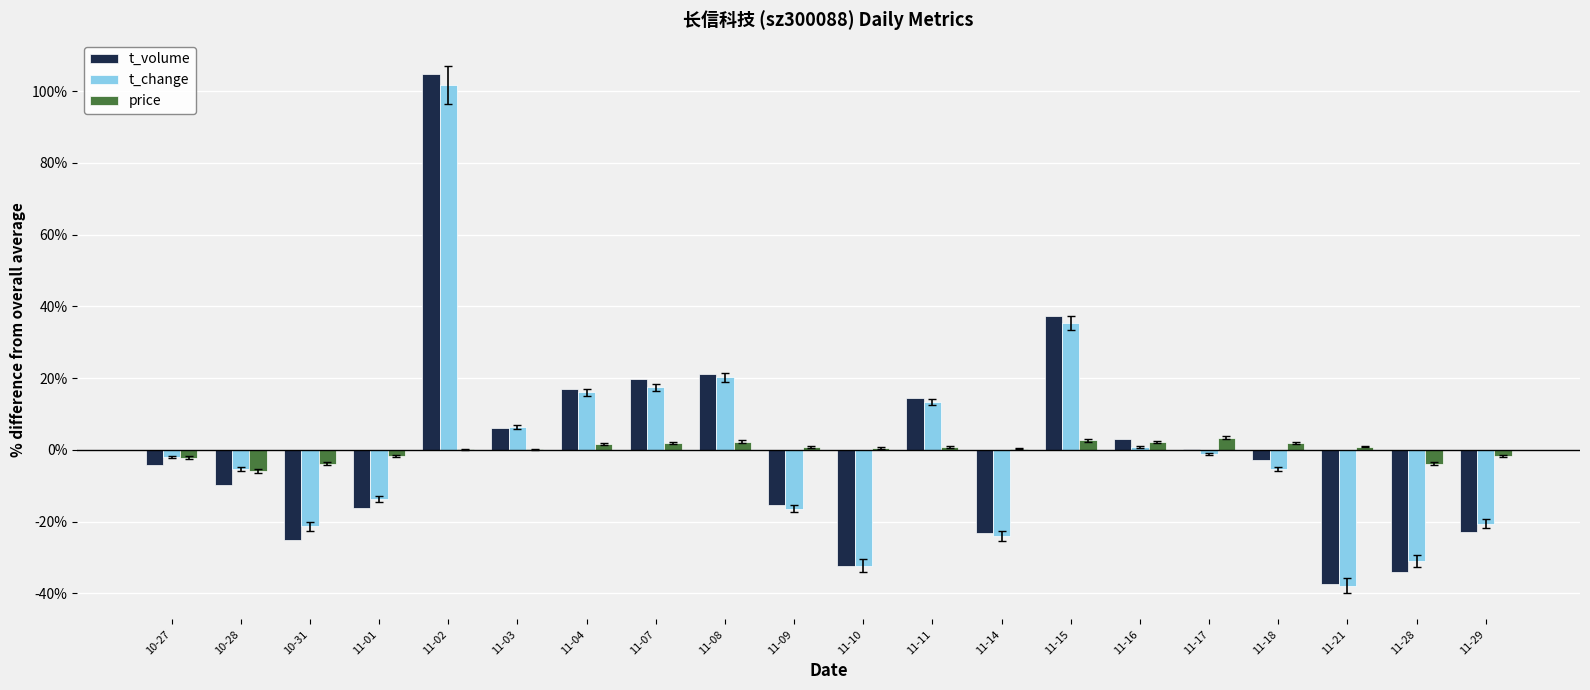

True or false: t_volume has a value of -37.5 at 11-21.

True